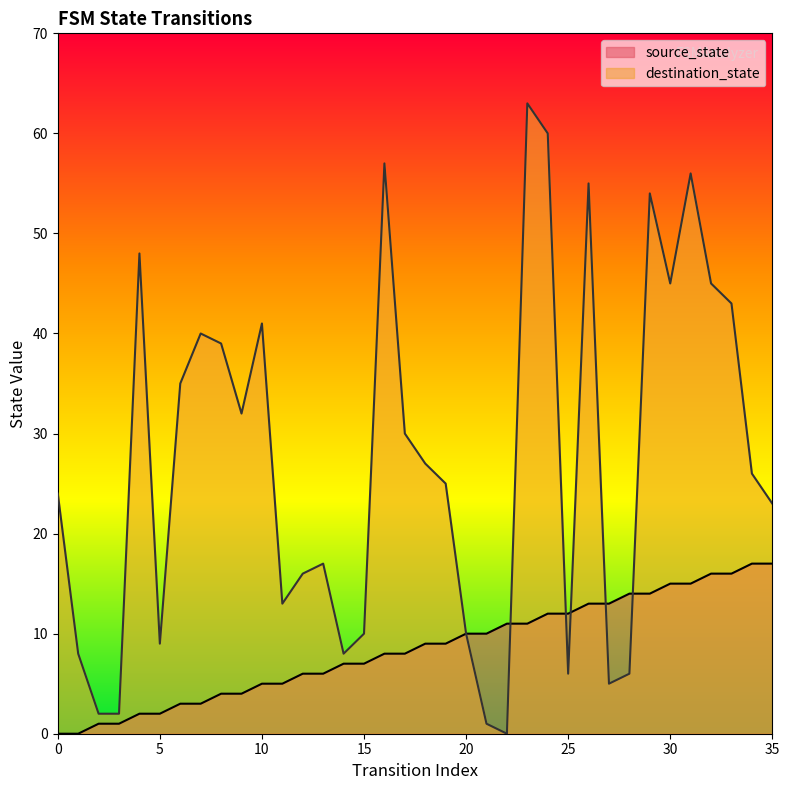

Which series has the largest range (max minus min)?

destination_state